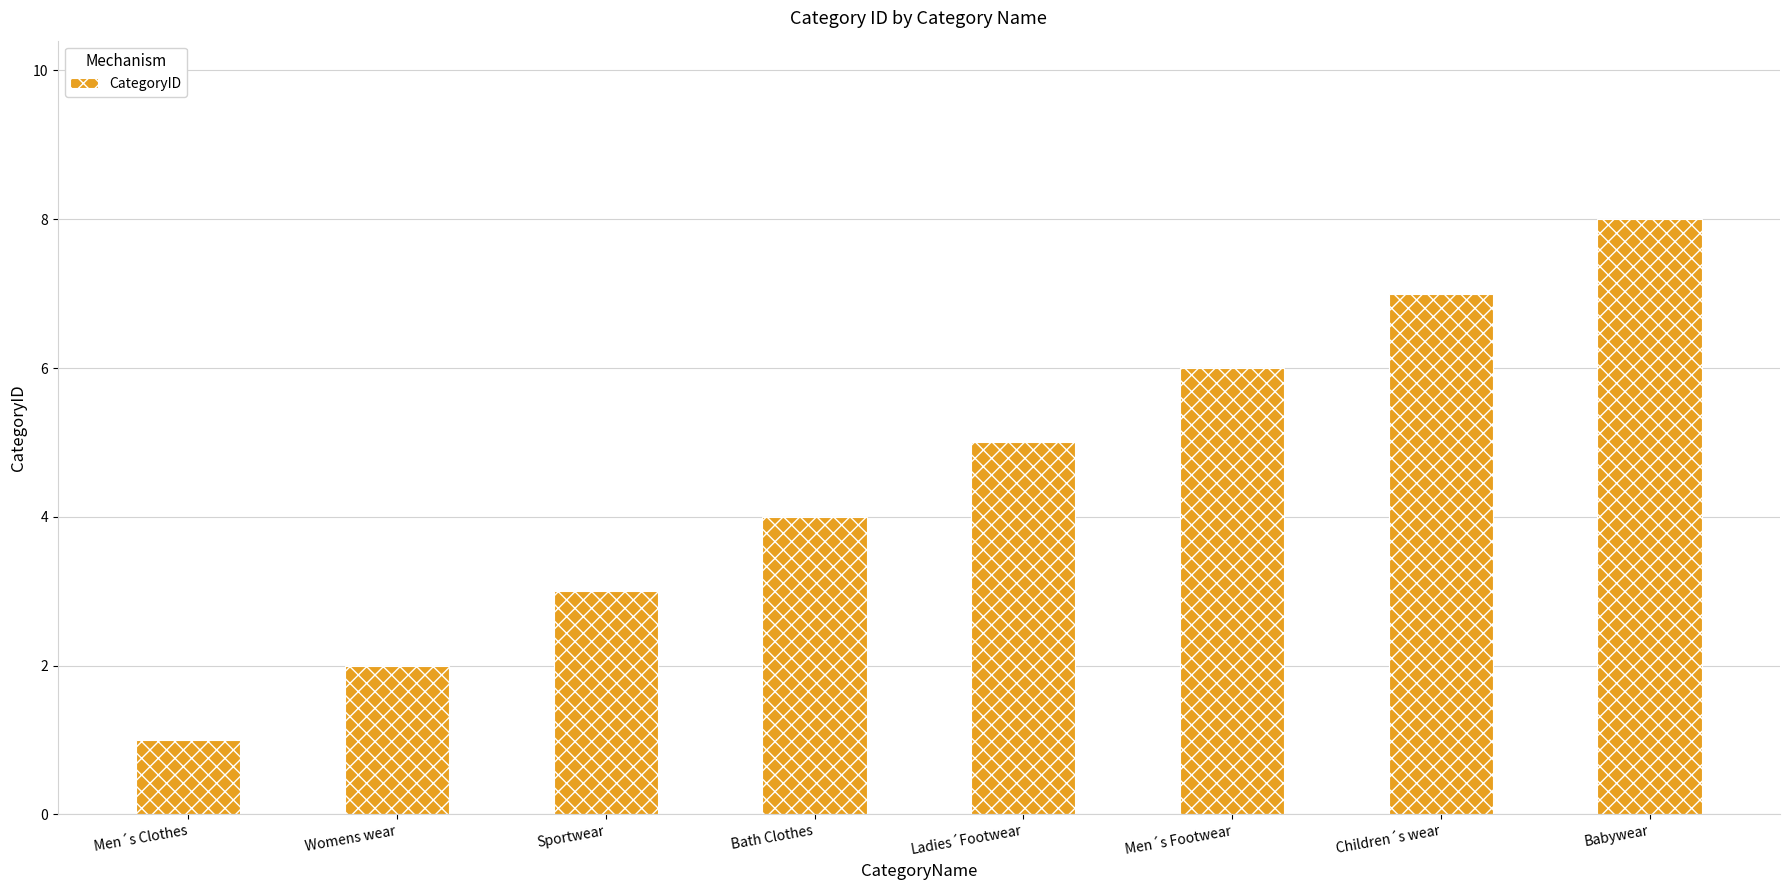

At which category does the chart reach its peak across all series?

Babywear